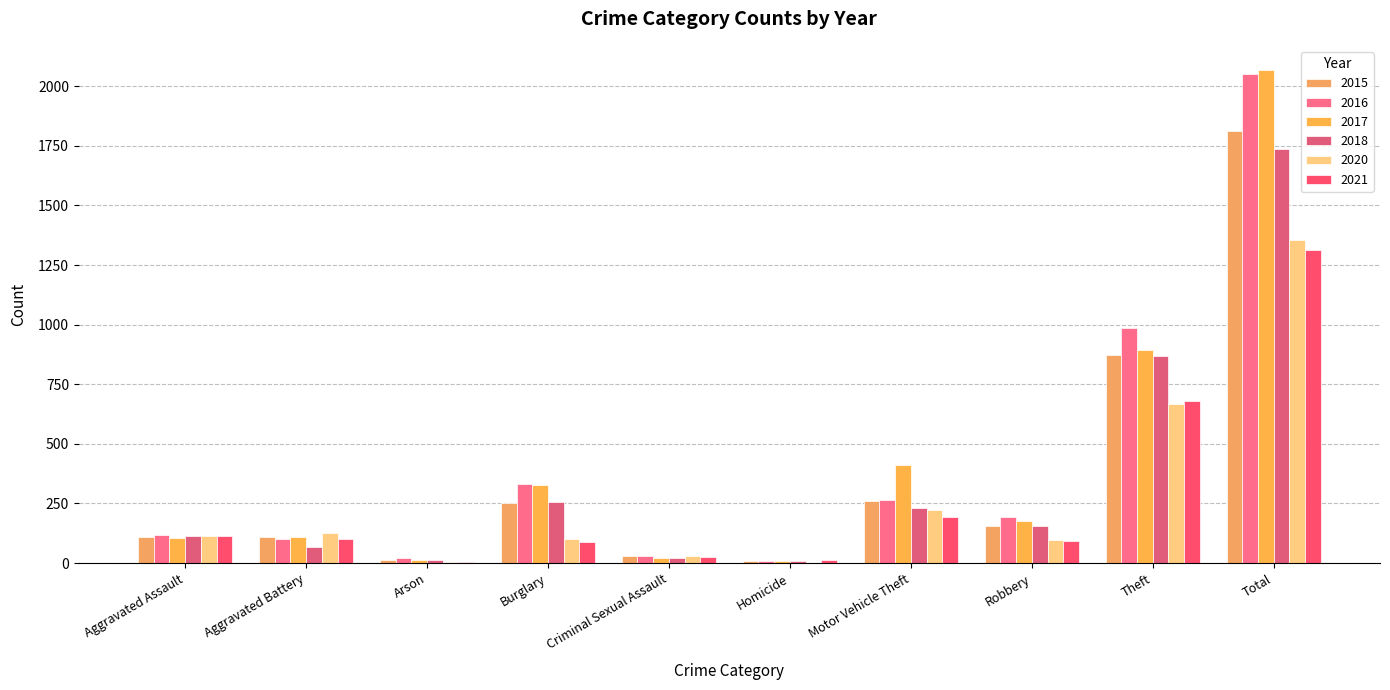

What is the lowest value of the 2017 series?

8